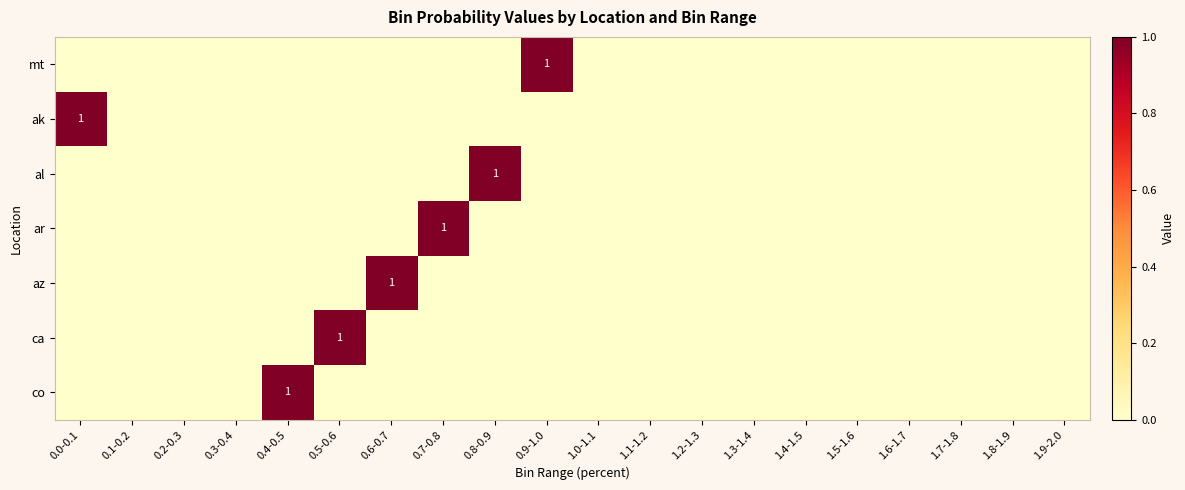

How many categories are shown in the chart?

20